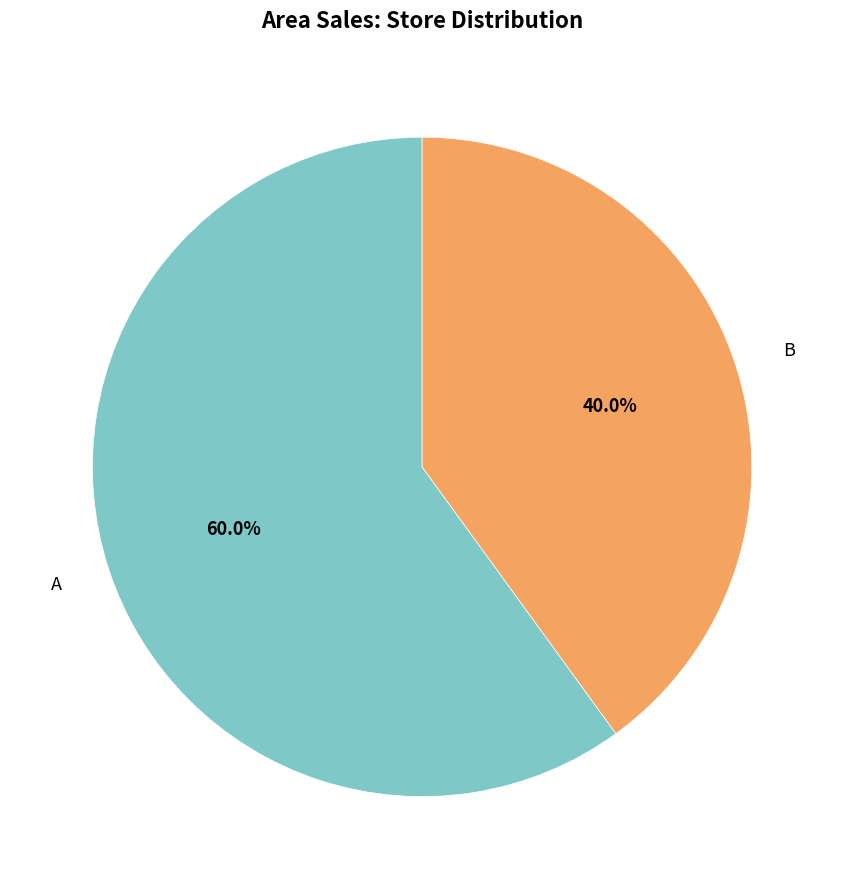

Which slice represents more than half of the pie?

A